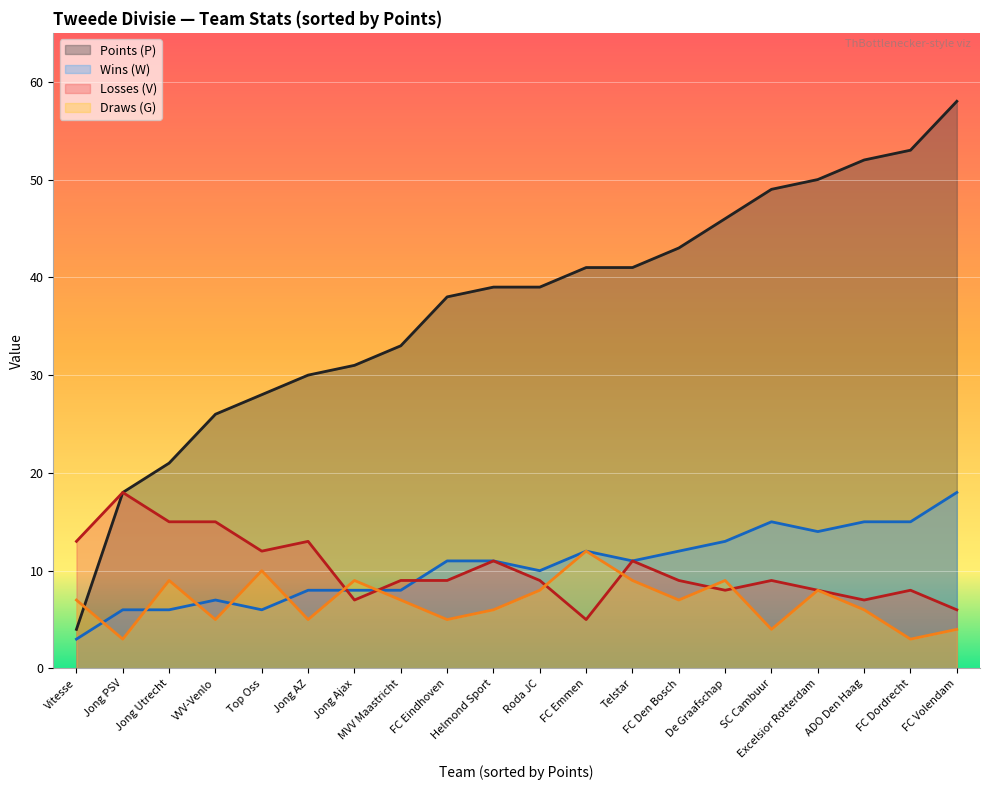

How many lines are shown in the chart?

4